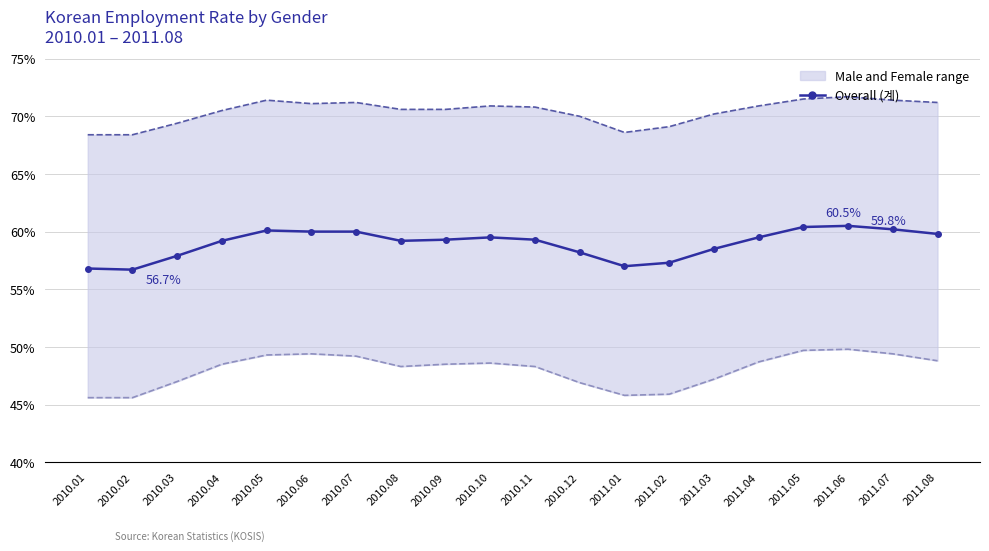

What is the total value across all series at 2010.07?

180.4